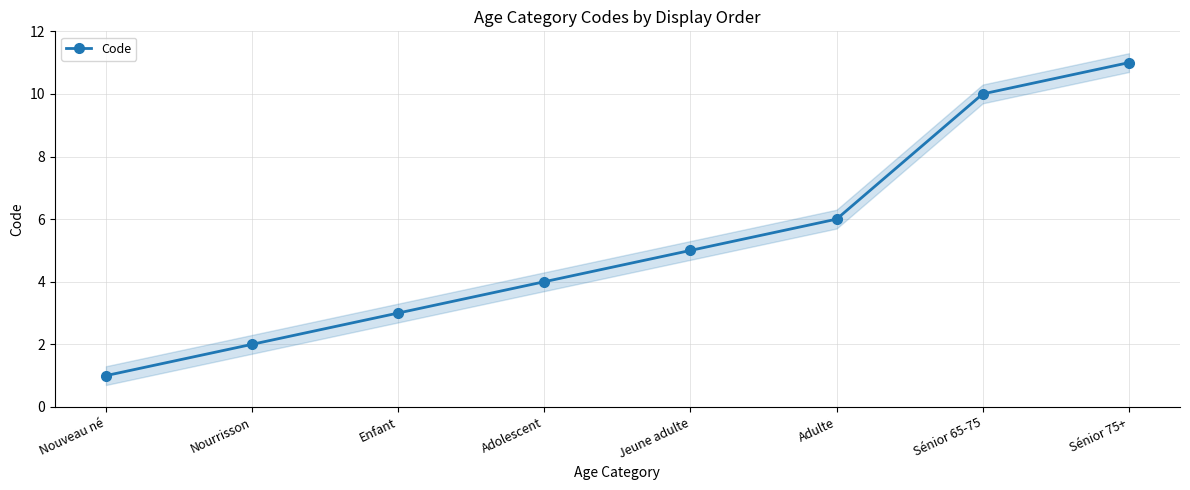

Rank the categories by value from highest to lowest.

Sénior 75+, Sénior 65-75, Adulte, Jeune adulte, Adolescent, Enfant, Nourrisson, Nouveau né